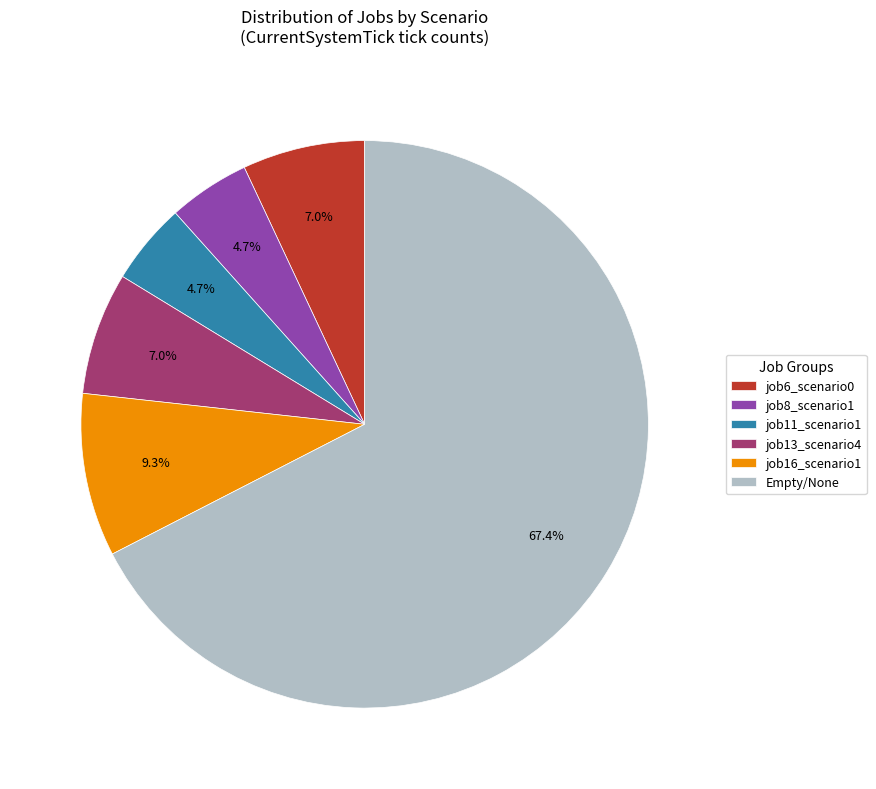

Is there a majority slice in this chart?

Yes